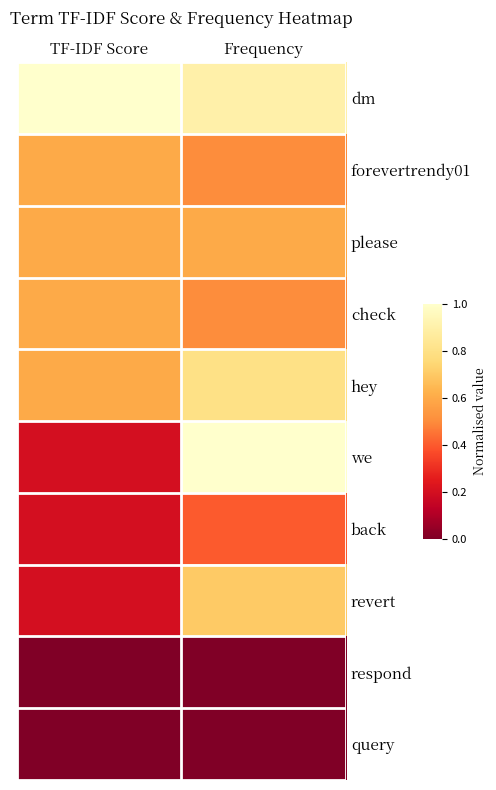

Which series changed the most between TF-IDF Score and Frequency?

we